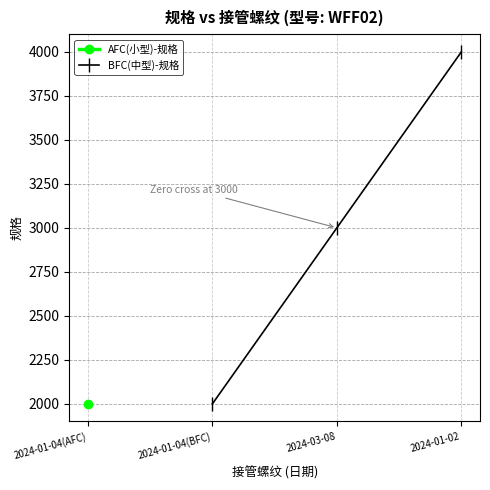

The value of BFC(中型)-规格 at 2024-01-02 is 2556. True or false?

False